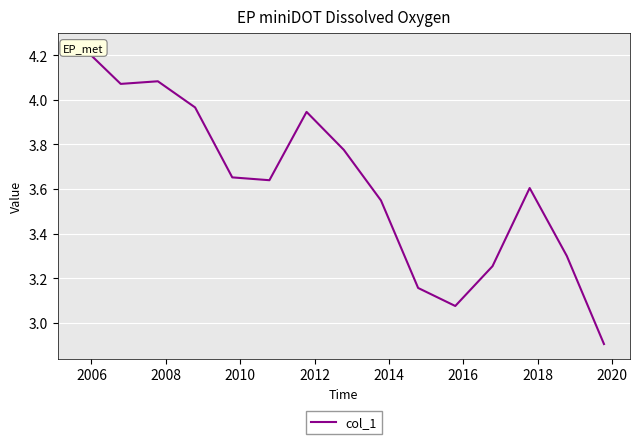

What is the smallest value displayed?

2.9